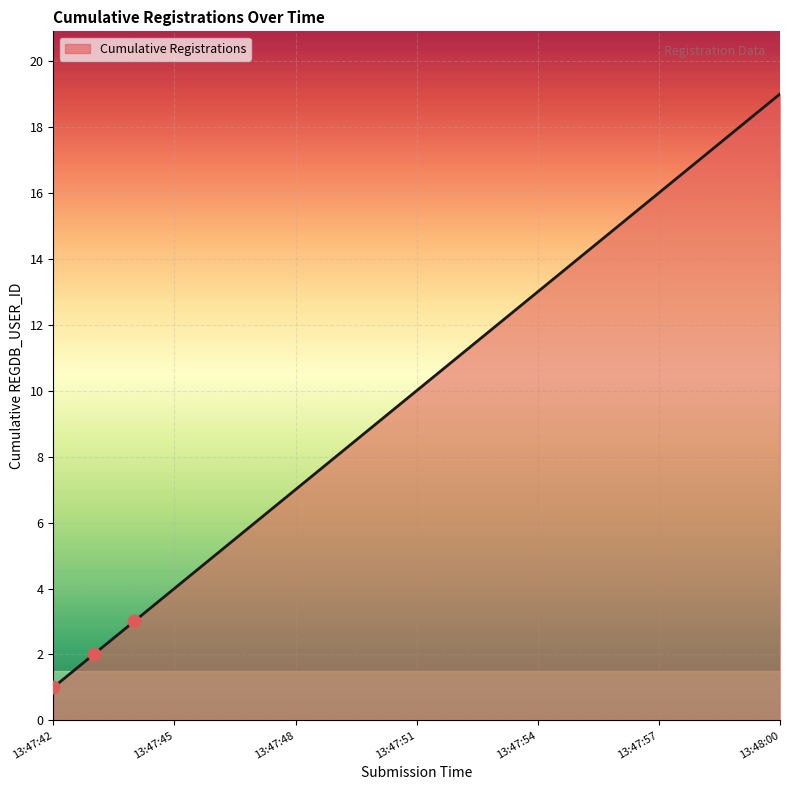

What is the greatest value displayed?

19